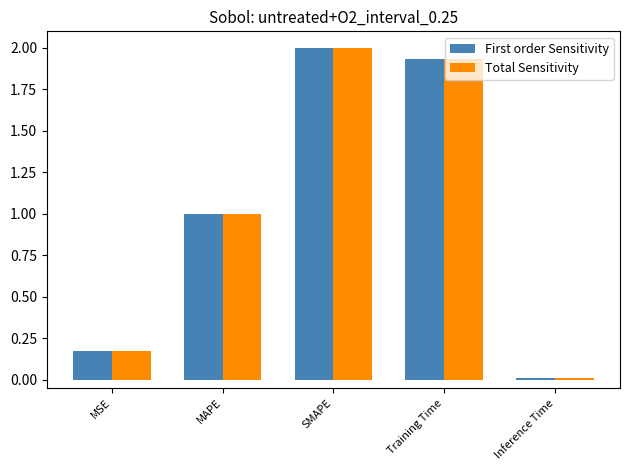

Does the chart contain any negative values?

No